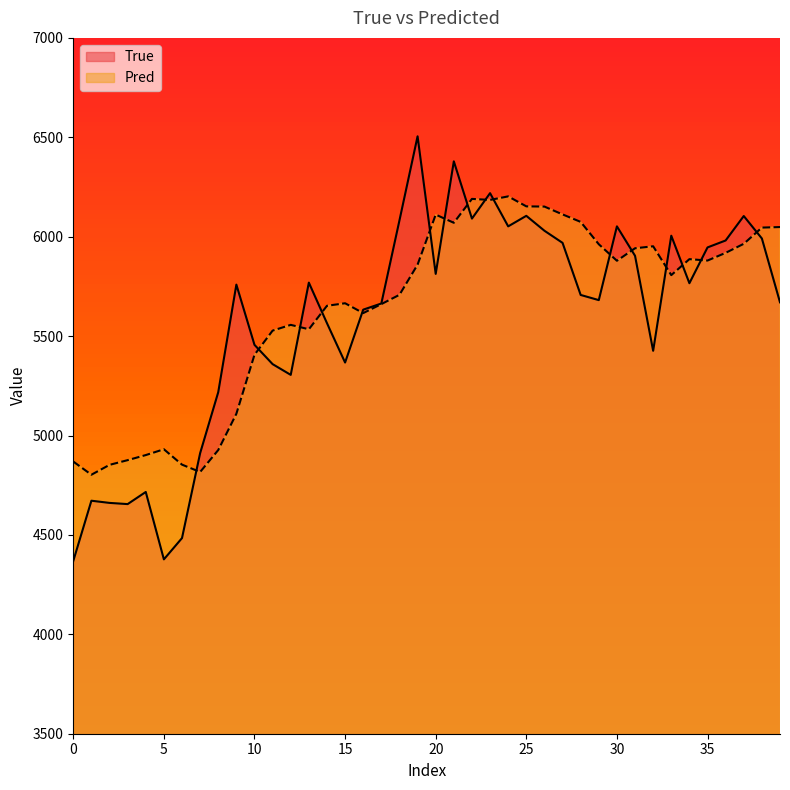

What are all the series names shown in the legend?

True, Pred